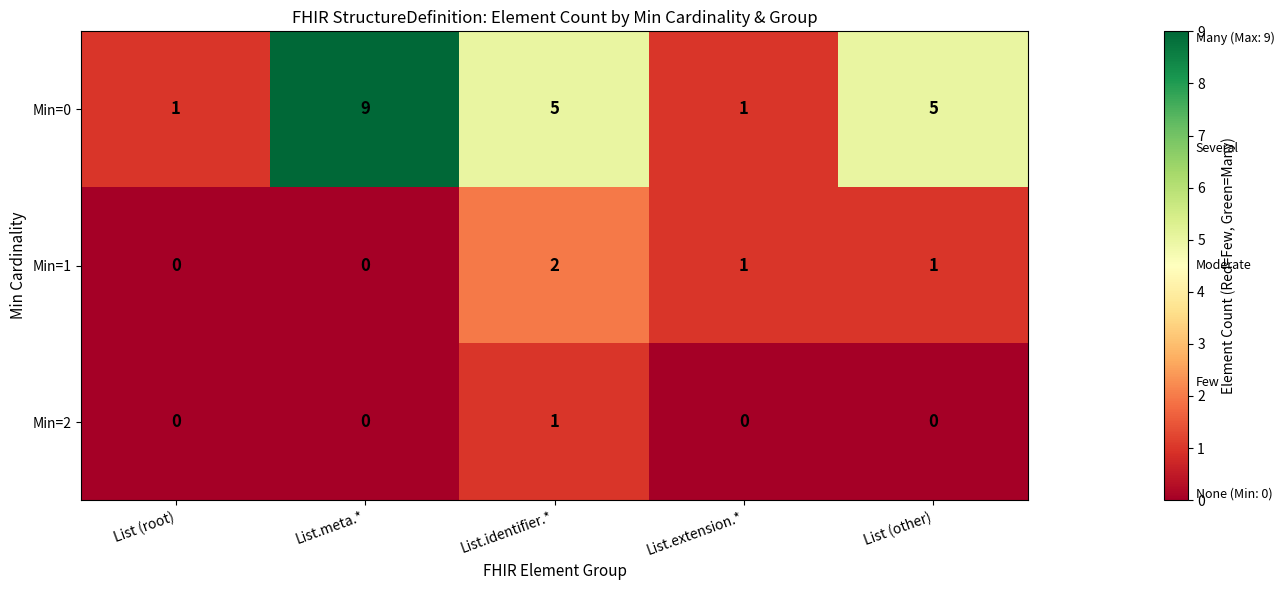

Count the Min=2 values in the range 0 to 1.

5